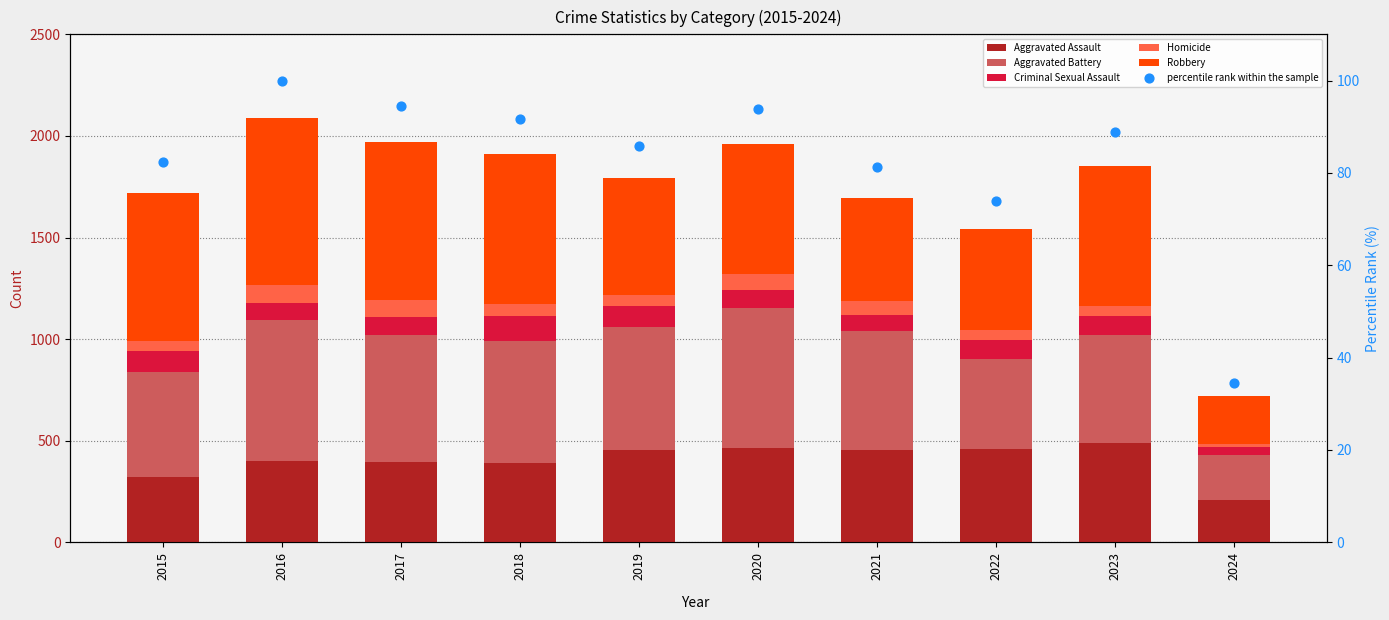

What is the total value across all series at 2019?

1877.9